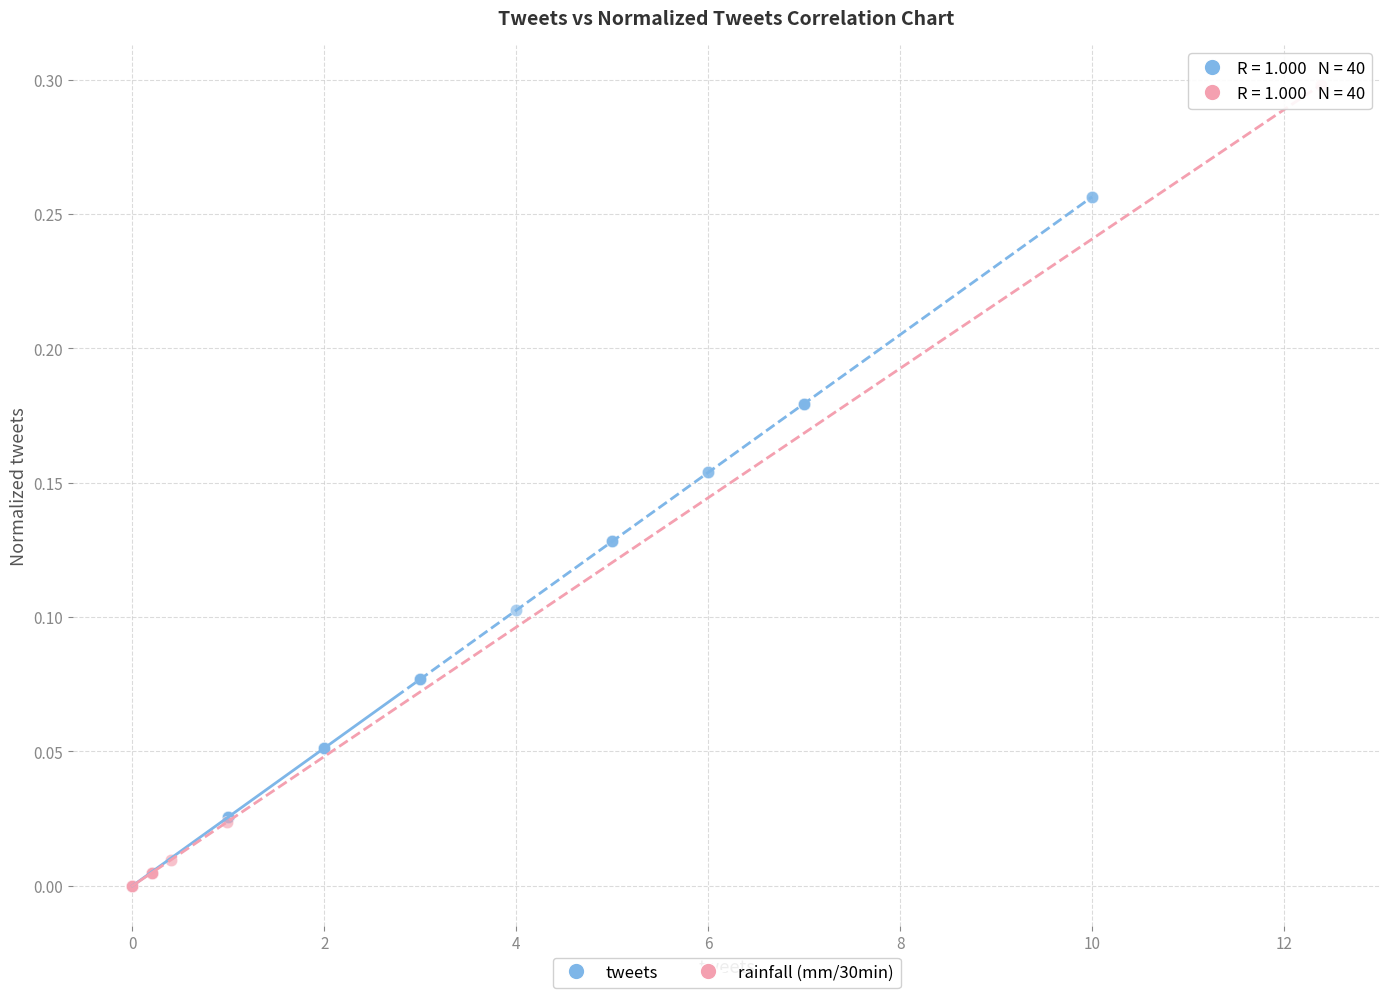

What are all the series names shown in the legend?

tweets, rainfall (mm/30min)